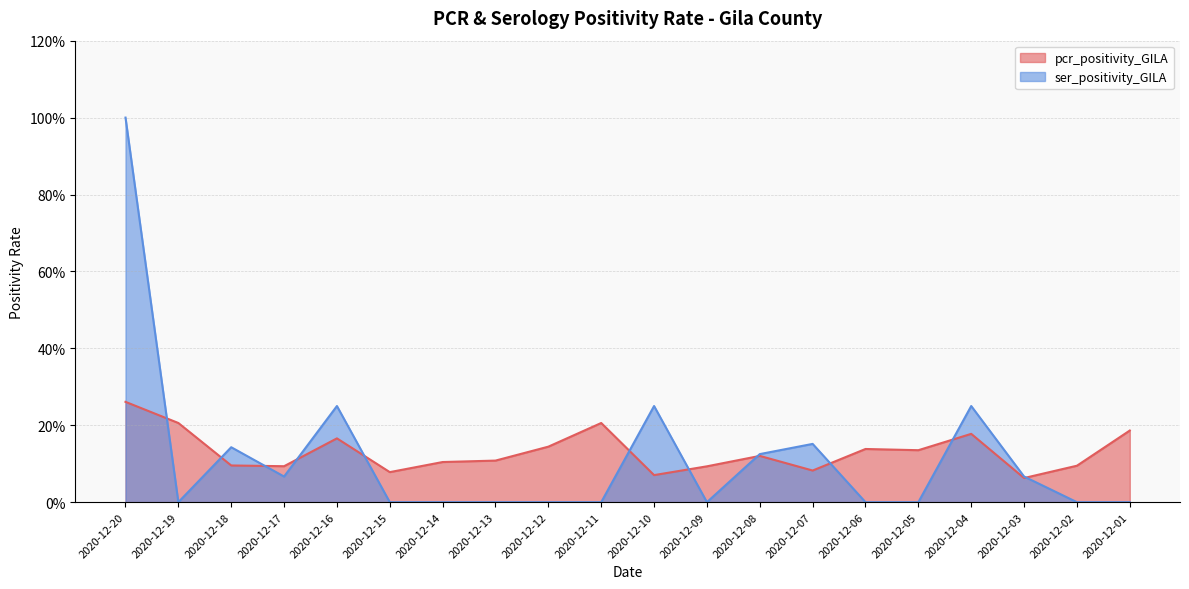

Count the number of categories in the chart.

20